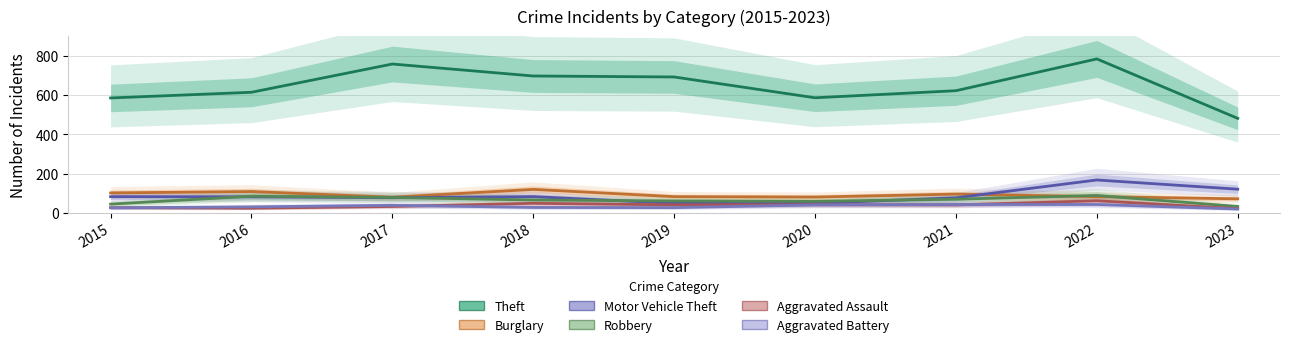

True or false: Robbery and Theft cross at least once.

False